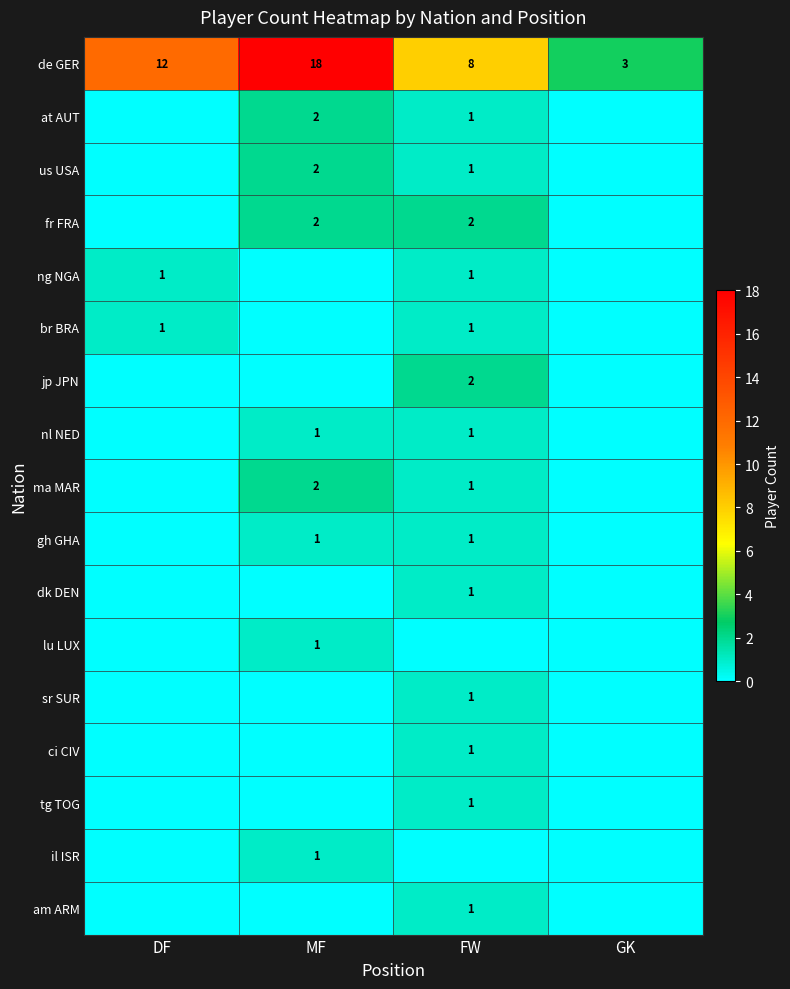

The value of jp JPN at FW is 1. True or false?

False